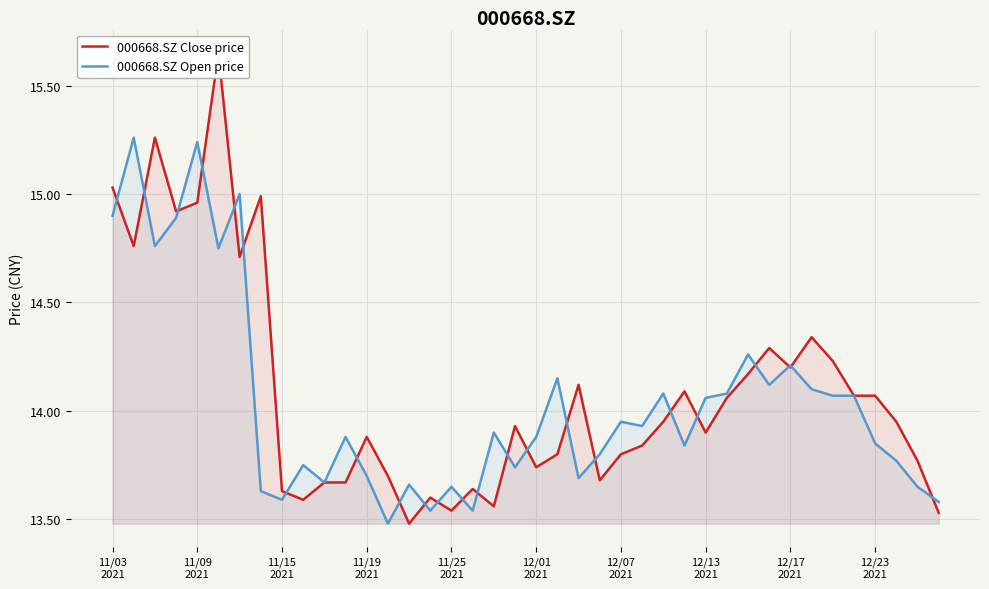

List the series in order of their overall mean, lowest first.

000668.SZ Open price, 000668.SZ Close price